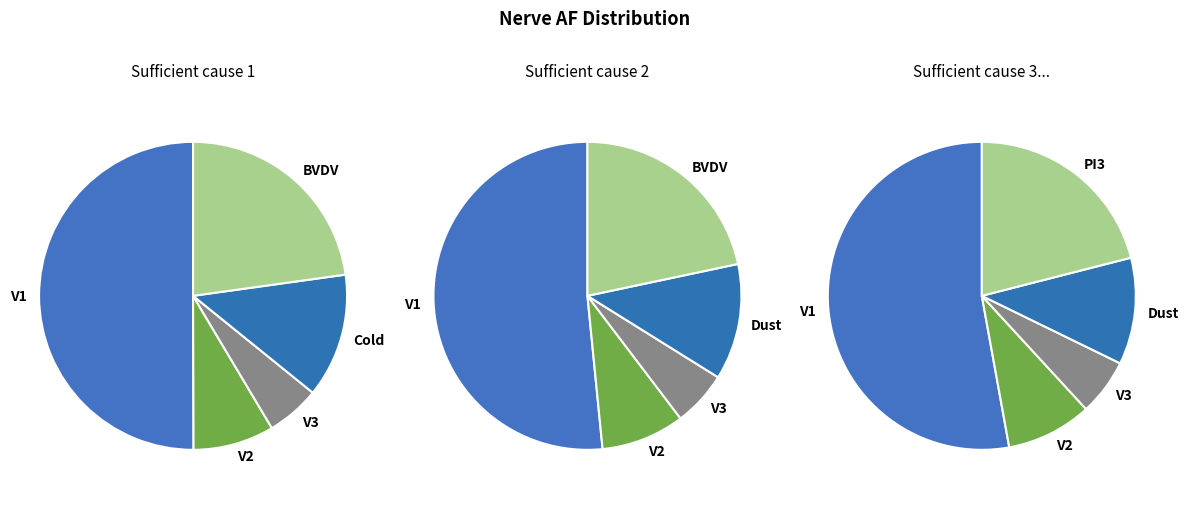

What is the smallest slice in the pie chart?

V3_30